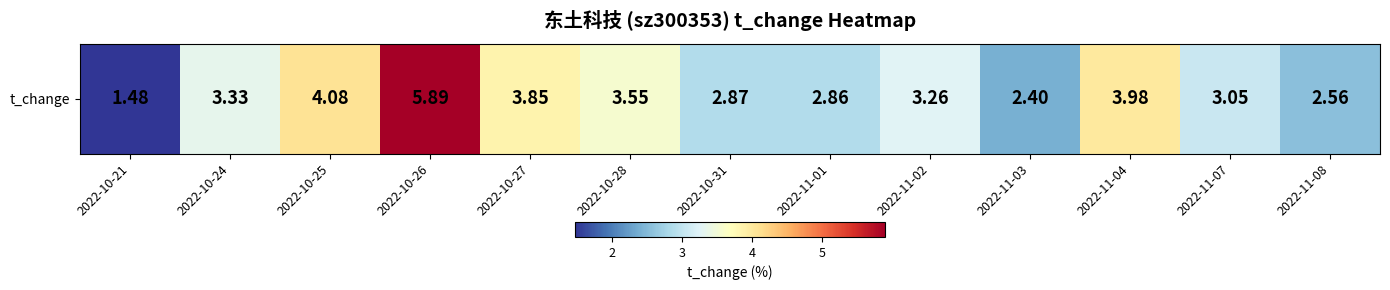

Reading left to right, transcribe all the data shown in this chart.

1.5	3.3	4.1	5.9	3.9	3.5	2.9	2.9	3.3	2.4	4.0	3.0	2.6